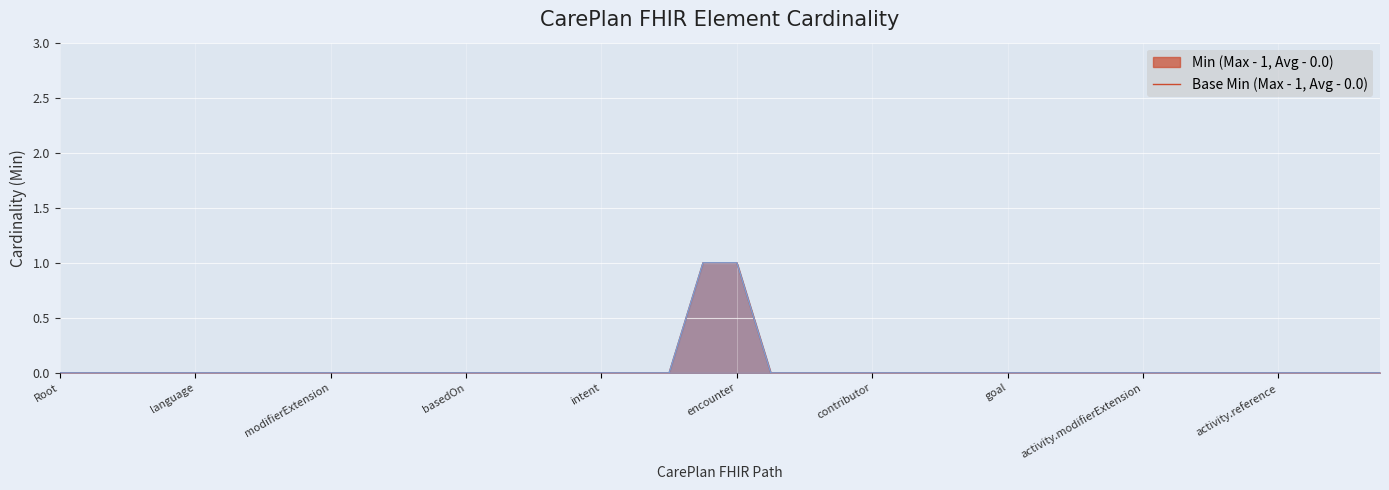

What is the label of the 11th point from the right?

CarePlan.activity